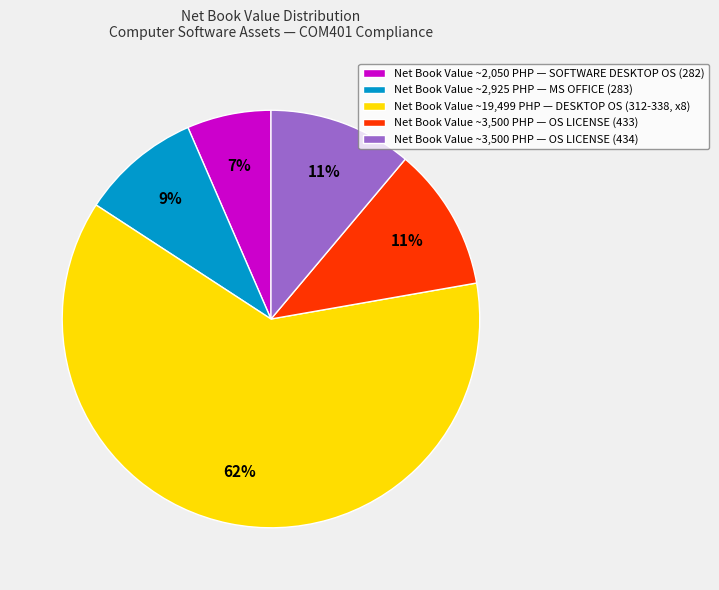

Which slice represents more than half of the pie?

Net Book Value ~19,499 PHP — DESKTOP OS (312-338, x8)